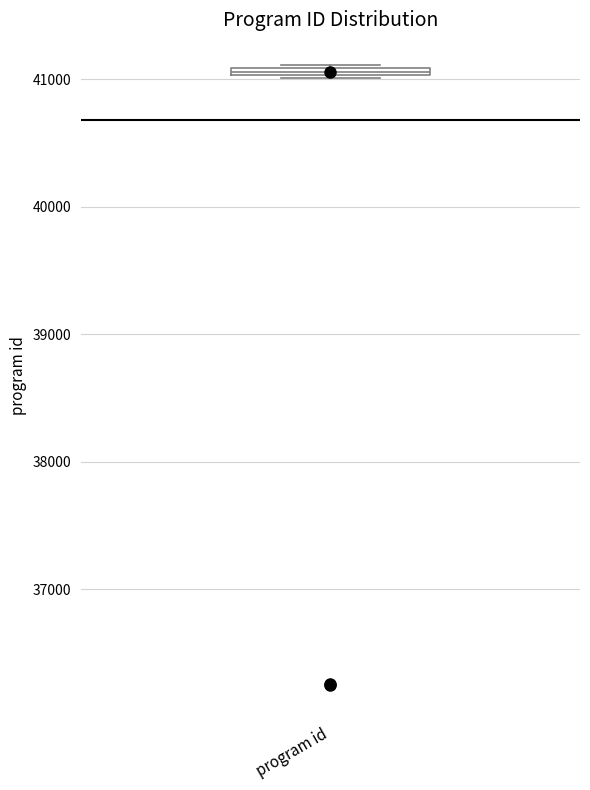

Where is the lower edge of the box for program id on the y-axis? The values are not printed on the chart, so give them approximately, as read against the axis.

41000